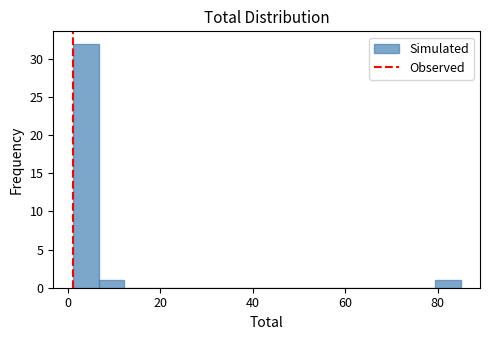

Around what value on the x-axis is the tallest bar? Give the approximate position of its centre, as read against the axis.

4